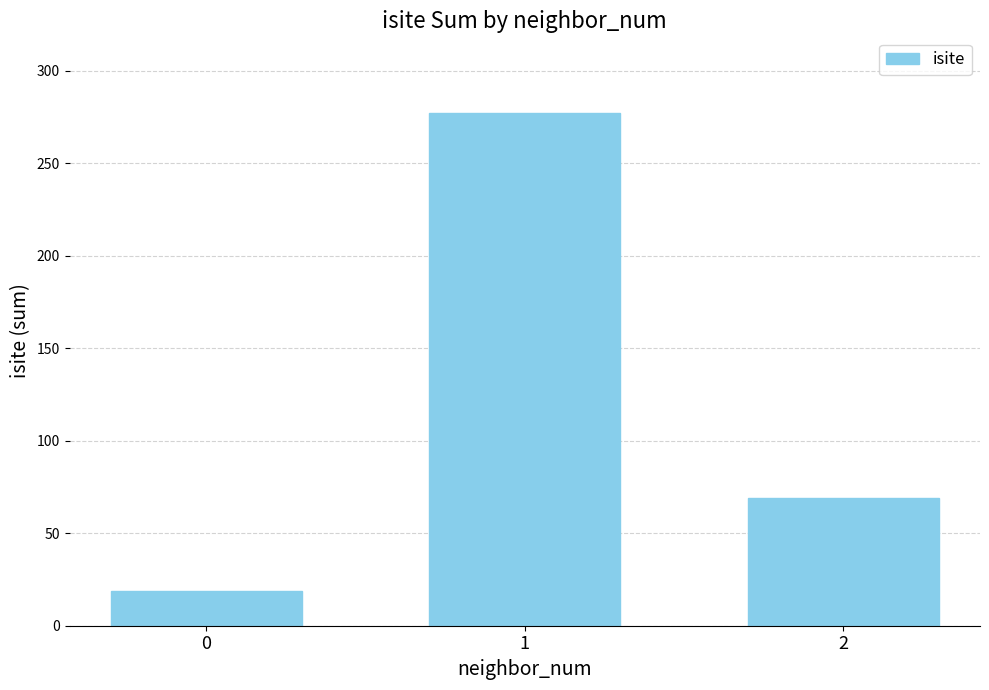

Rank the categories by value from highest to lowest.

1, 2, 0